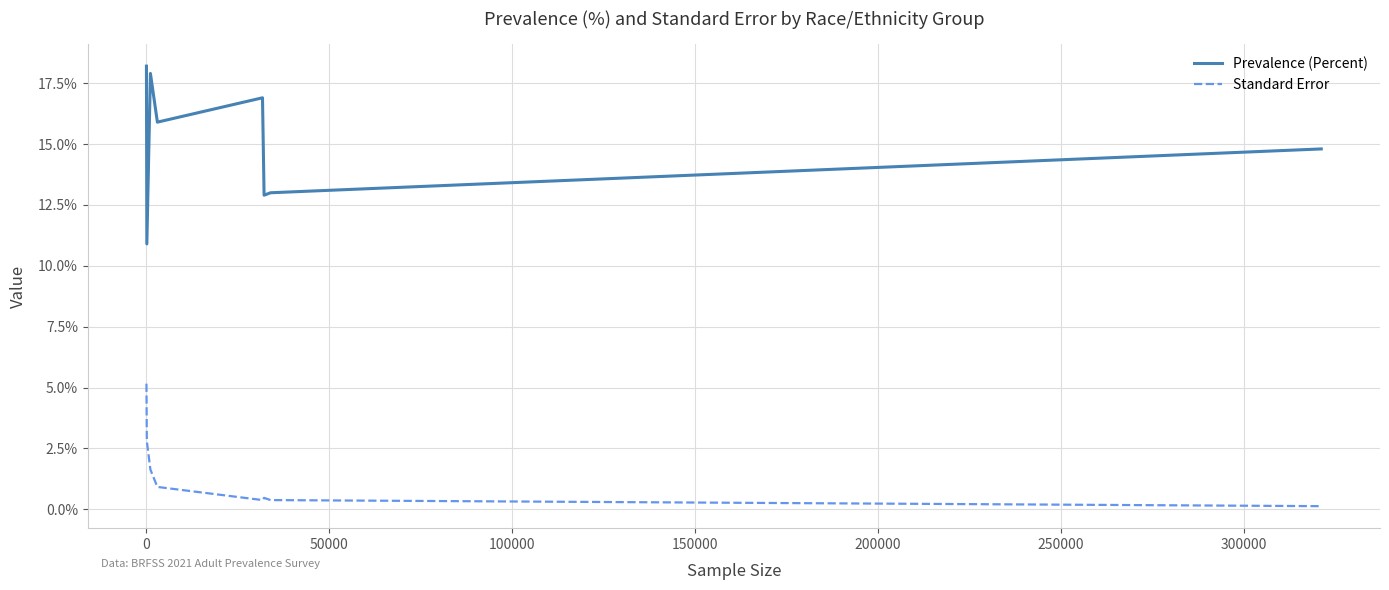

What is the difference between the maximum and second lowest values in the Standard Error series?

4.8